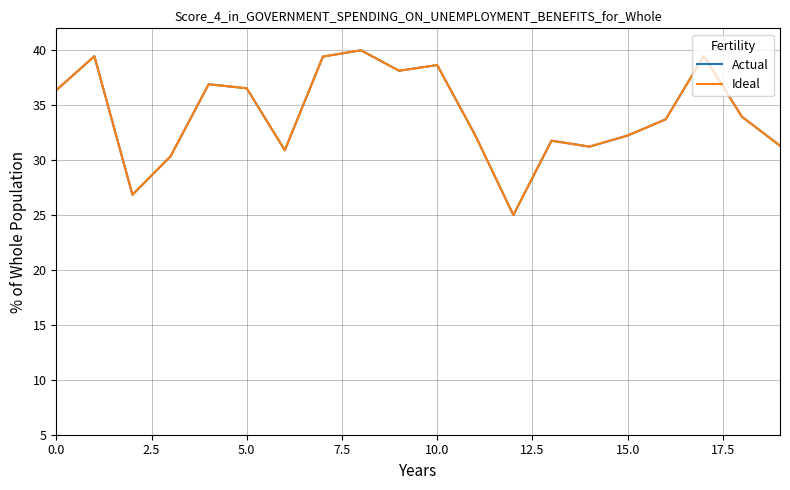

What is the highest value of the Ideal series?

40.0